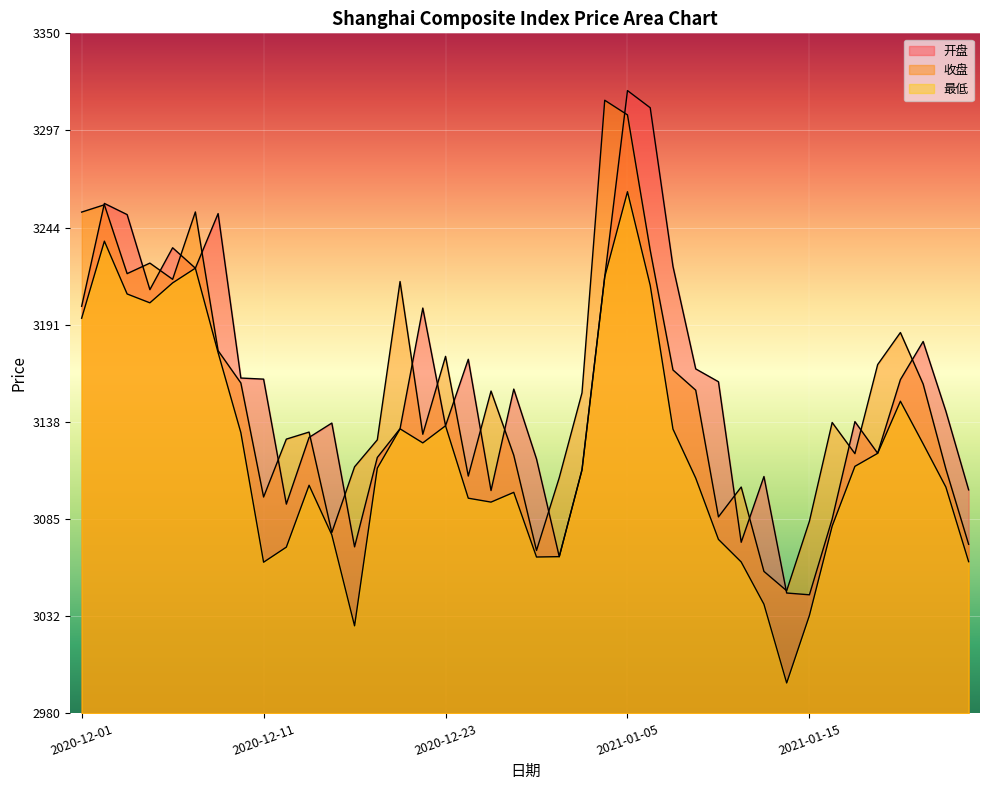

Rank the categories by 最低 value from lowest to highest.

2021-01-14, 2020-12-17, 2021-01-15, 2021-01-13, 2020-12-11, 2021-01-12, 2021-01-26, 2020-12-29, 2020-12-30, 2020-12-14, 2021-01-11, 2020-12-16, 2021-01-18, 2020-12-25, 2020-12-24, 2020-12-28, 2021-01-25, 2020-12-15, 2021-01-08, 2020-12-31, 2020-12-18, 2021-01-19, 2021-01-20, 2021-01-22, 2020-12-22, 2020-12-10, 2021-01-07, 2020-12-21, 2020-12-23, 2021-01-21, 2020-12-09, 2020-12-01, 2020-12-04, 2020-12-03, 2021-01-06, 2020-12-07, 2021-01-04, 2020-12-08, 2020-12-02, 2021-01-05